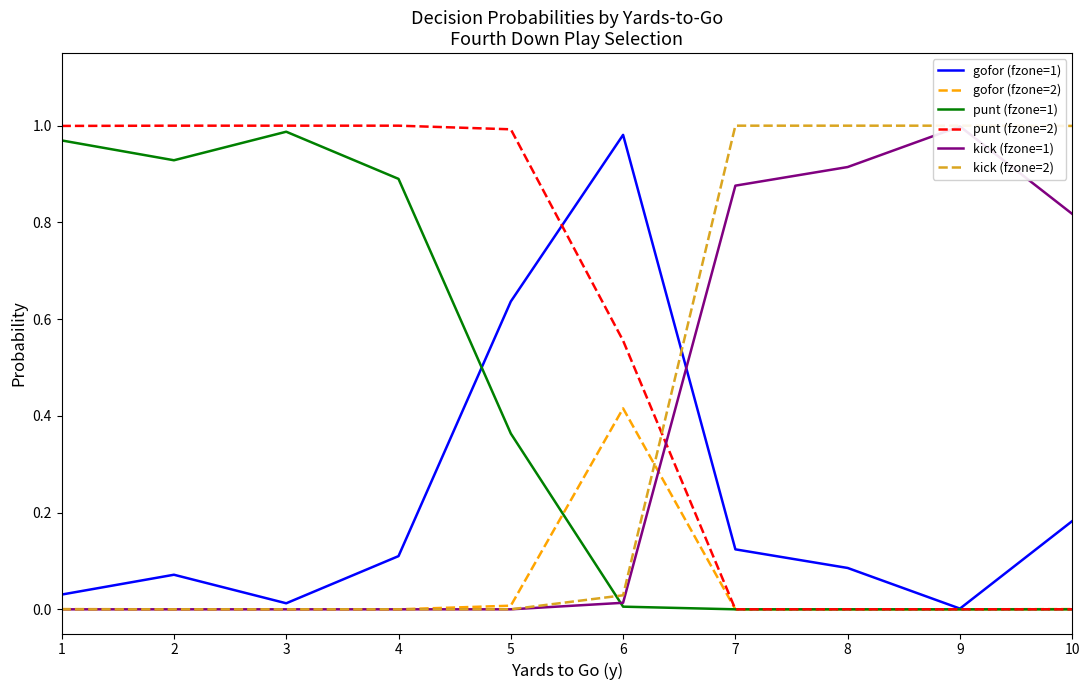

Which series has the largest range (max minus min)?

punt (fzone=2)